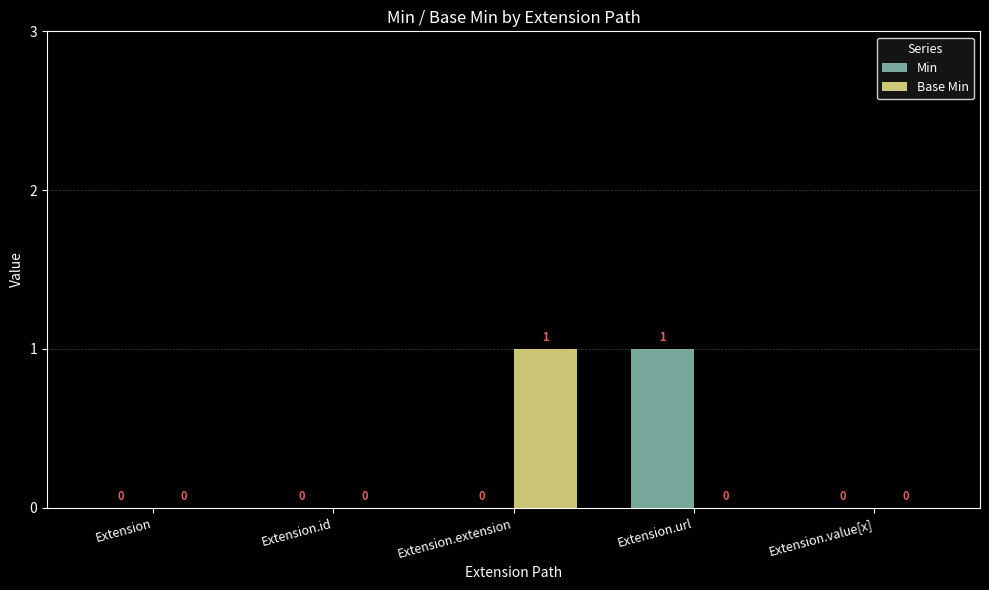

Are the bars horizontal?

No